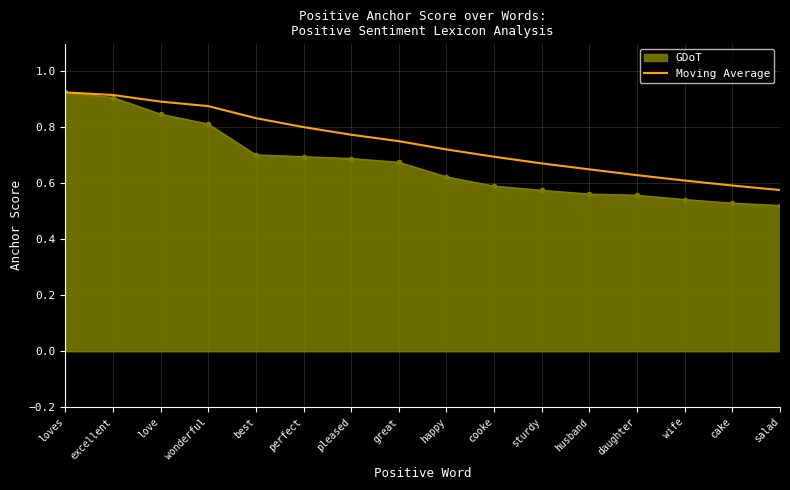

Which series has the largest total across all categories?

Moving Average